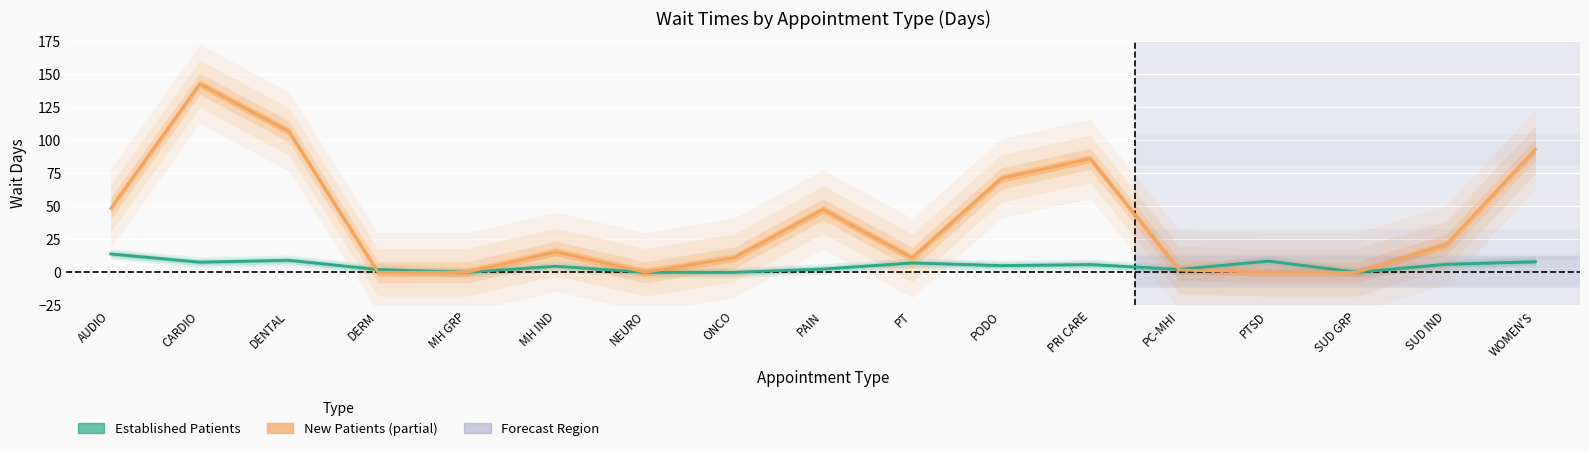

Between SUD GRP and SUD IND, which series saw the biggest shift?

NewPatients